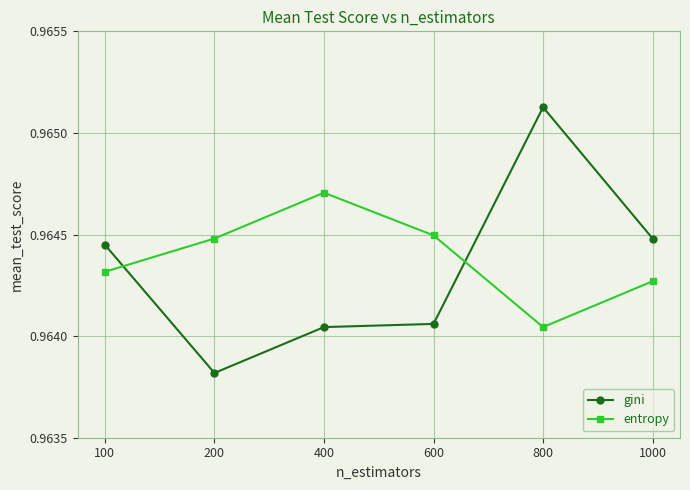

After their last crossing, which series has the higher values: entropy or gini?

gini